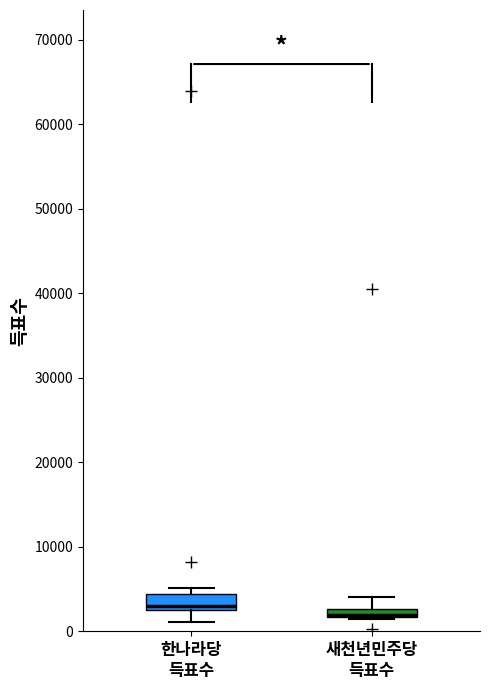

Which box is the tallest, from its lower edge to its upper edge?

한나라당 득표수